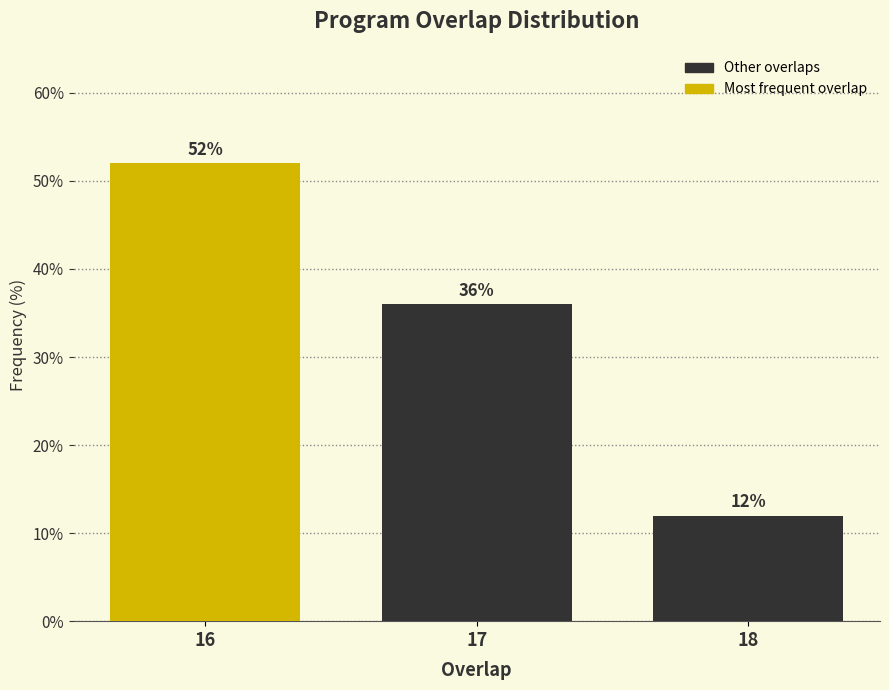

Reading left to right, transcribe all the data shown in this chart.

16=52	17=36	18=12